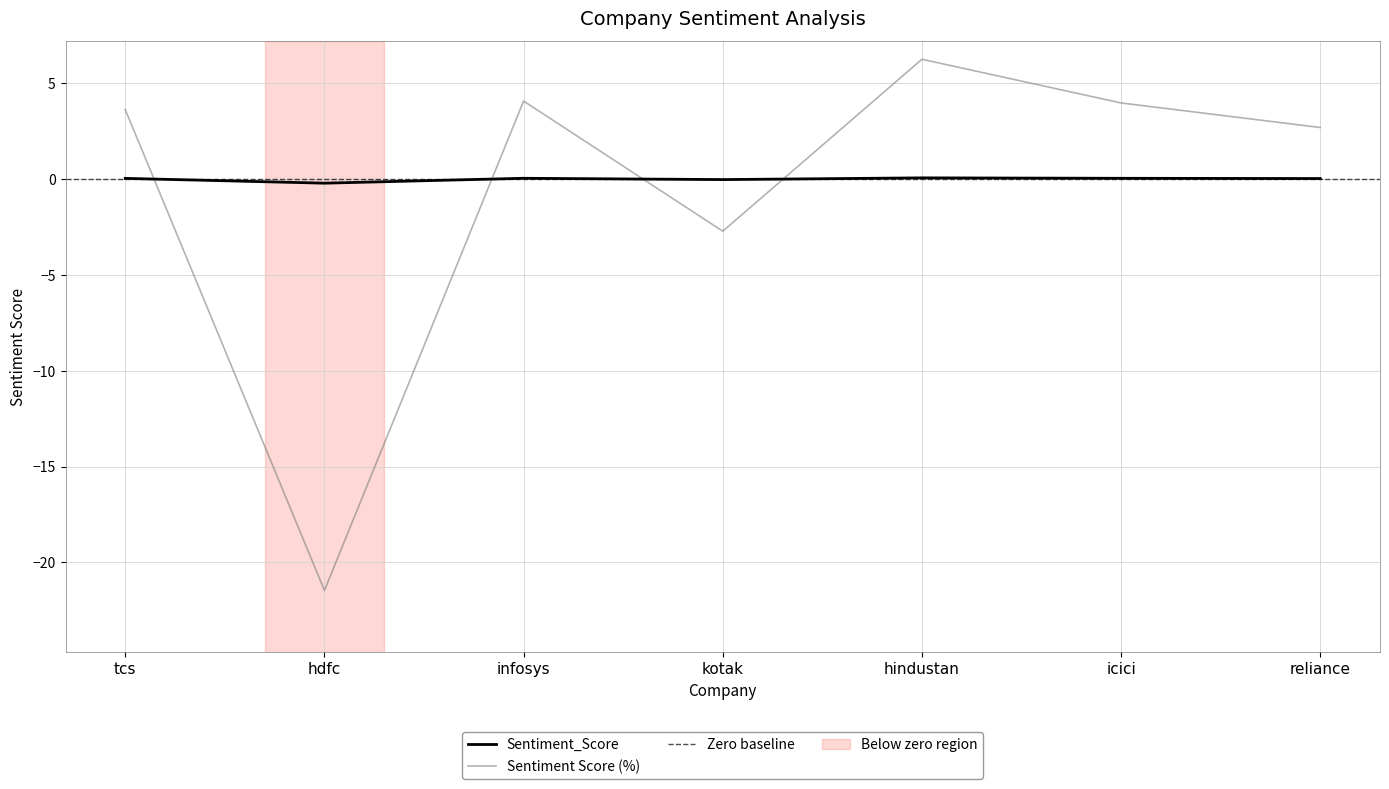

At which label does Sentiment_Score reach its peak?

hindustan